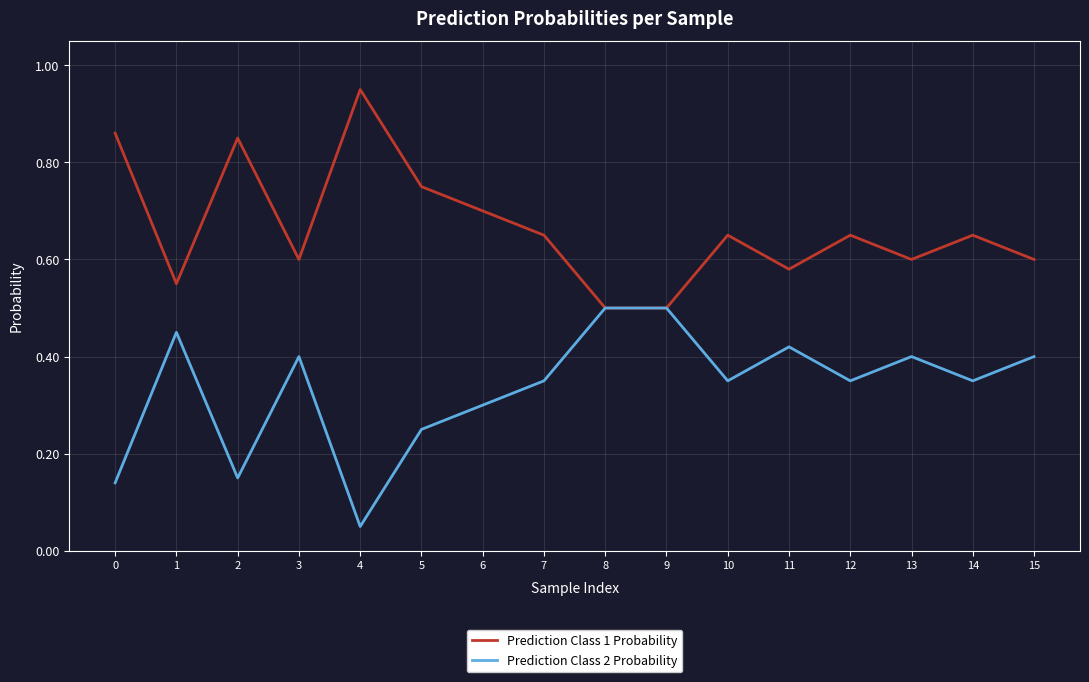

What is the total value across all series at 2?

1.0